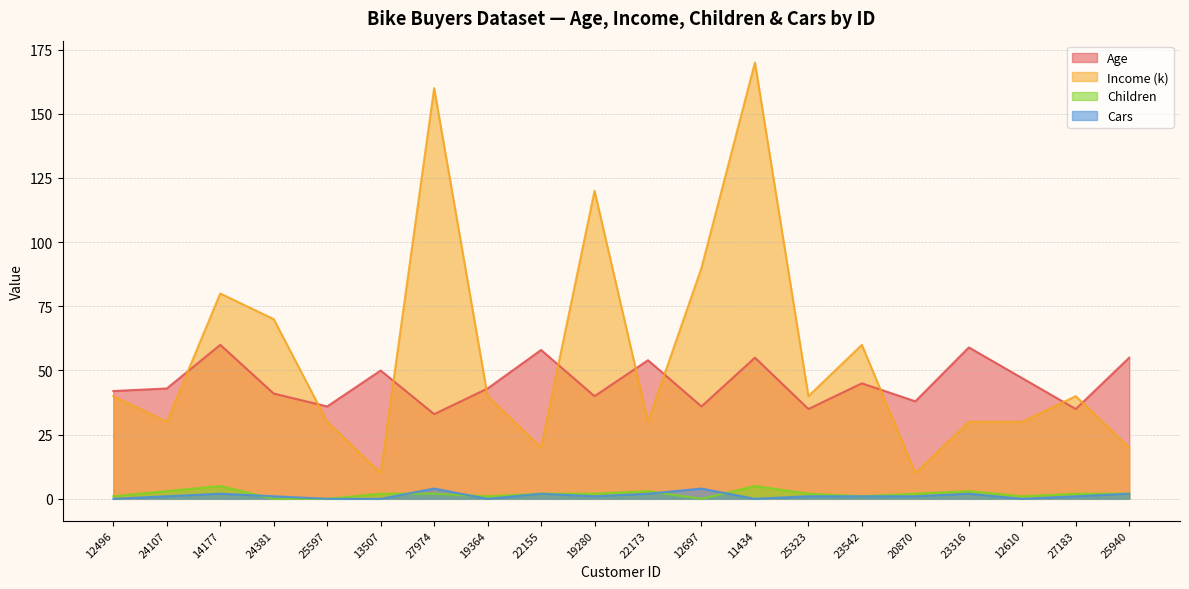

What is the value of the Income (k) point at the 7th from the left?

160